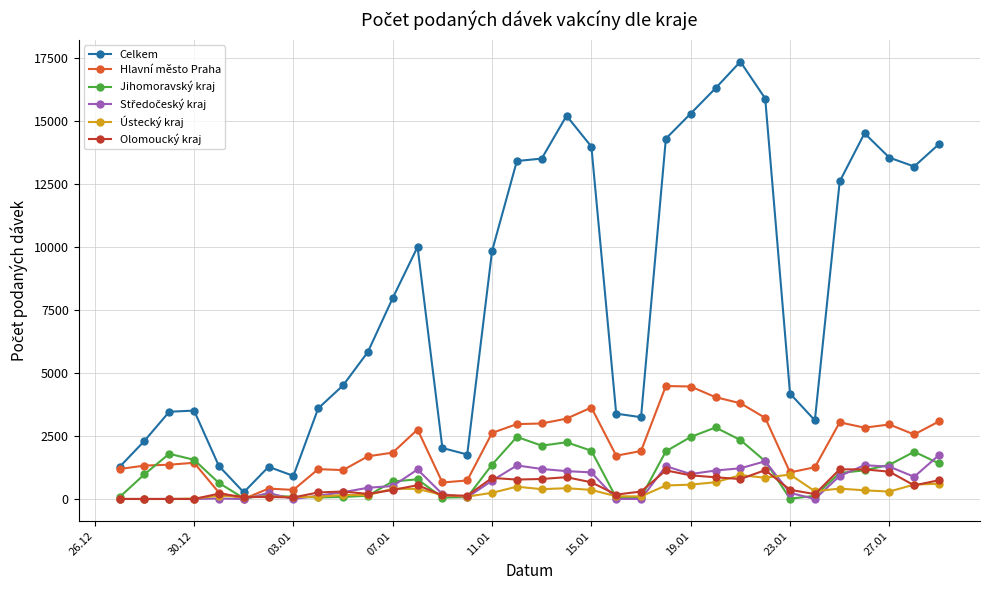

Which series has the largest total across all categories?

Celkem